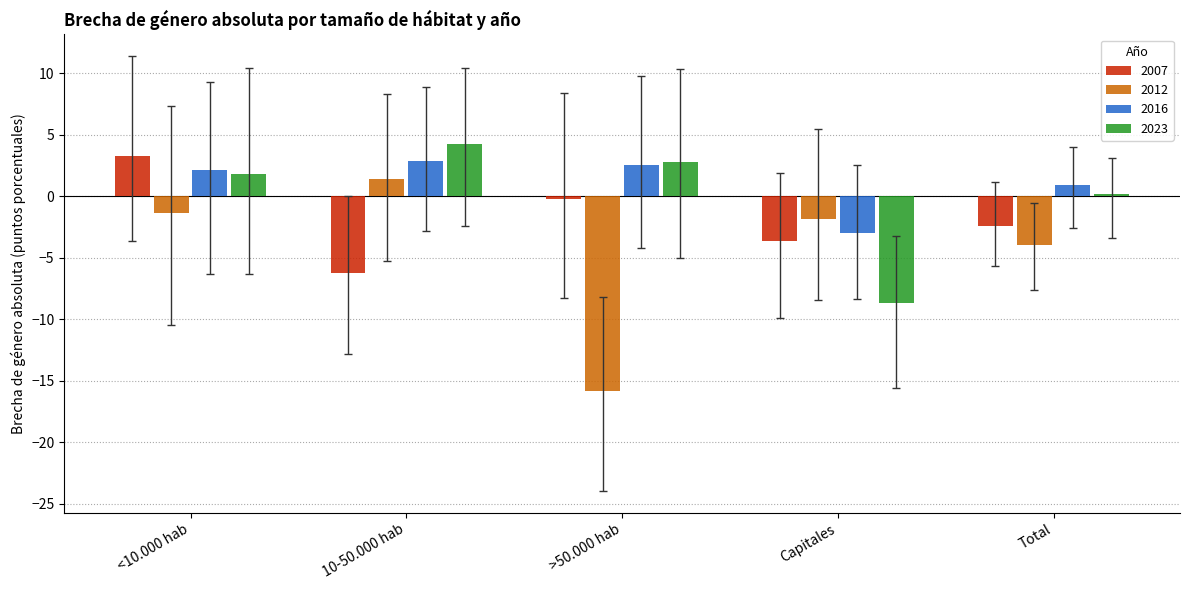

Is the value of 2023 at 10-50.000 hab greater than the value of 2016 at >50.000 hab?

Yes